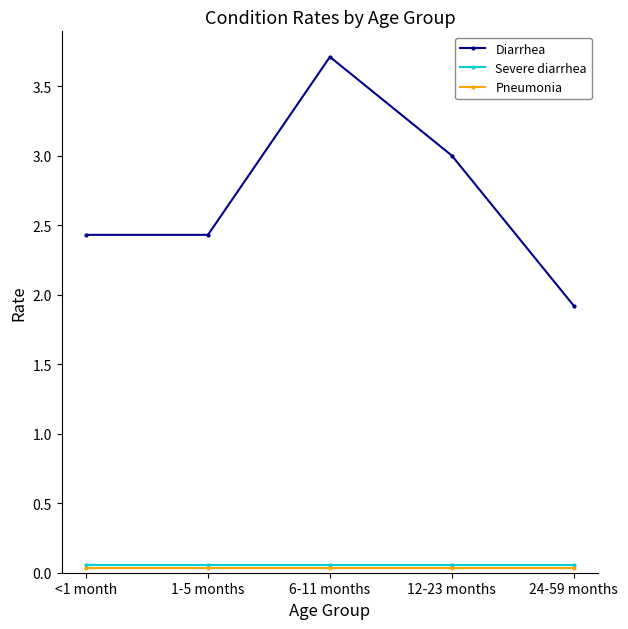

Where is the first local maximum for Diarrhea?

6-11 months